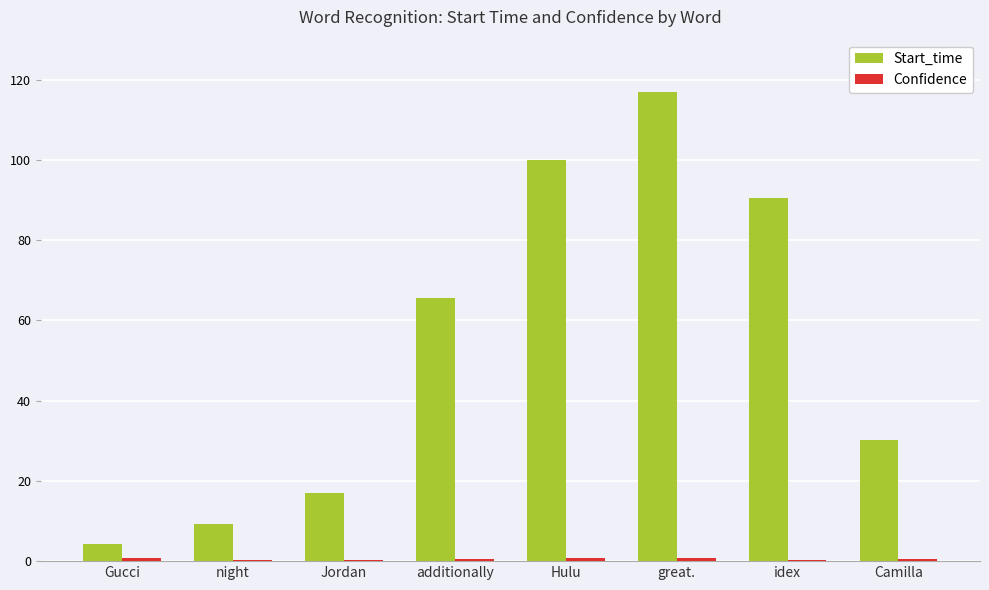

Which series has the largest total across all categories?

Start_time